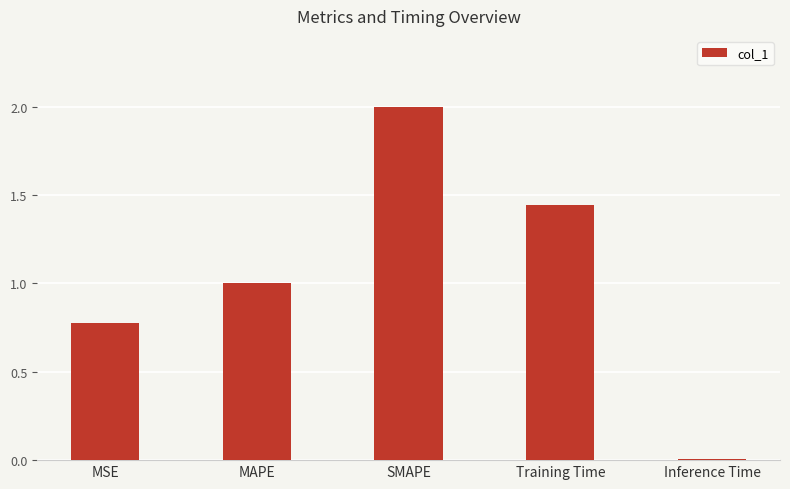

Where is the data nearest to the value 1?

MAPE